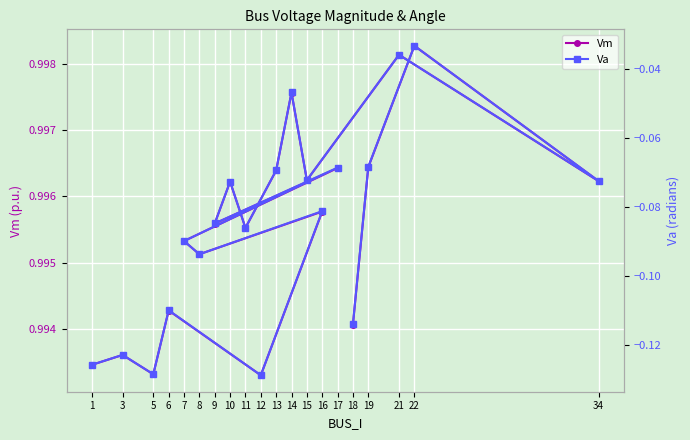

The Va series shows -0.1 at 6. True or false?

False